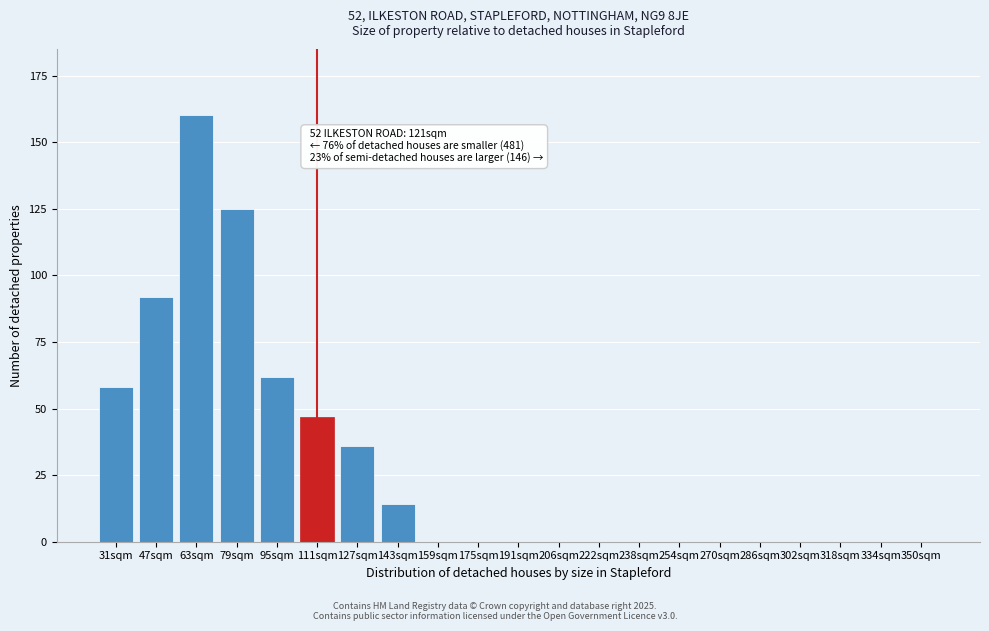

Reading left to right, extract all data points from this chart.

31sqm=58	47sqm=92	63sqm=160	79sqm=125	95sqm=62	111sqm=47	127sqm=36	143sqm=14	159sqm=0	175sqm=0	191sqm=0	206sqm=0	222sqm=0	238sqm=0	254sqm=0	270sqm=0	286sqm=0	302sqm=0	318sqm=0	334sqm=0	350sqm=0